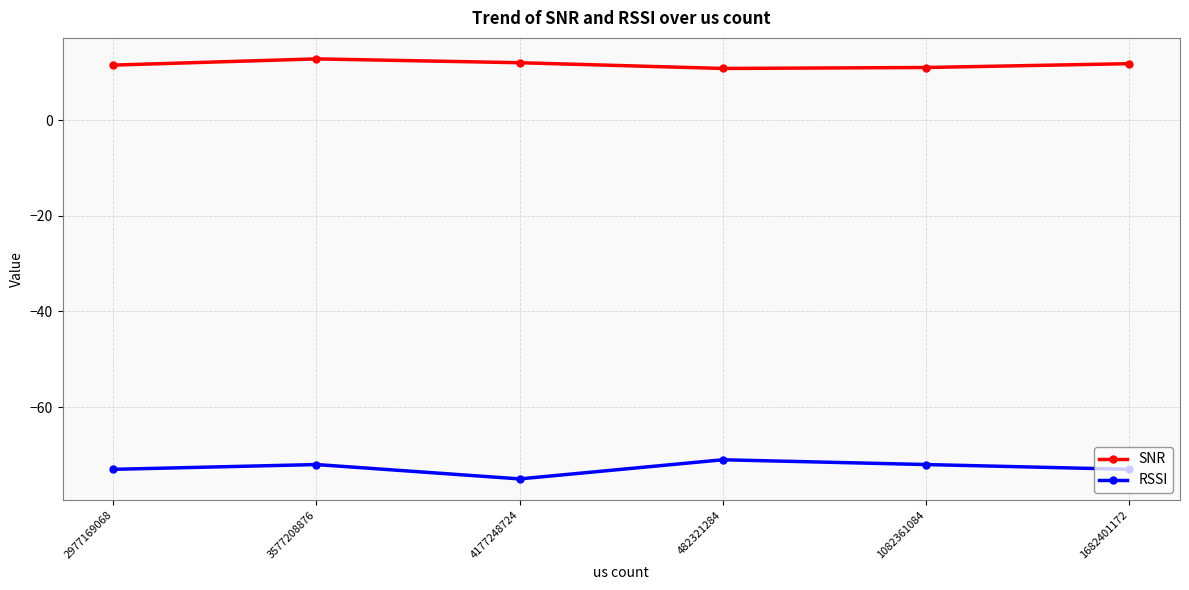

True or false: SNR and RSSI cross at least once.

False